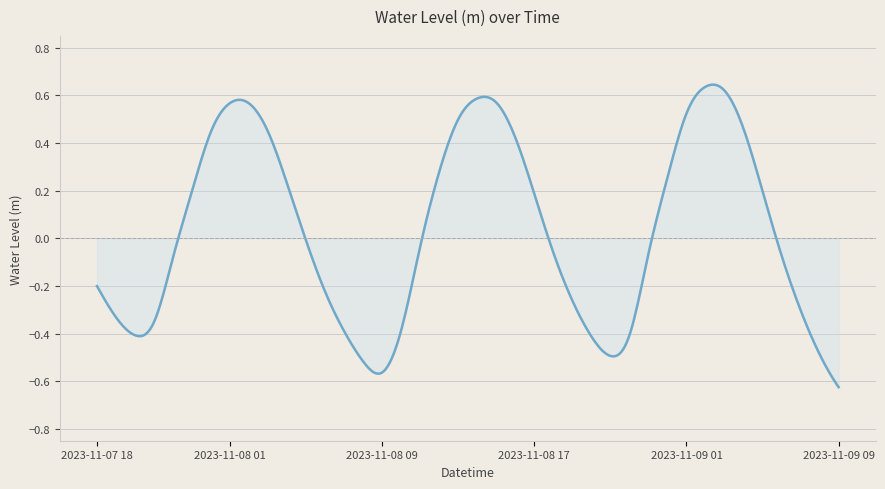

What is the difference between the maximum and minimum values?

1.3